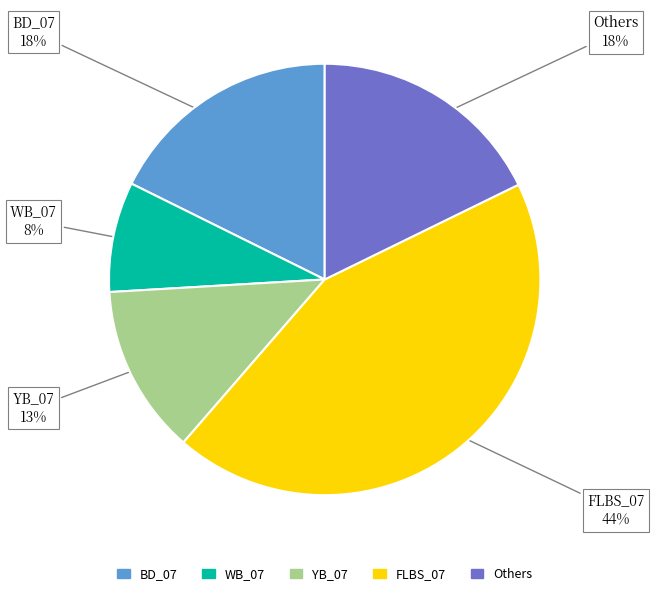

Is it true that BD_07 is 11% of the pie?

False